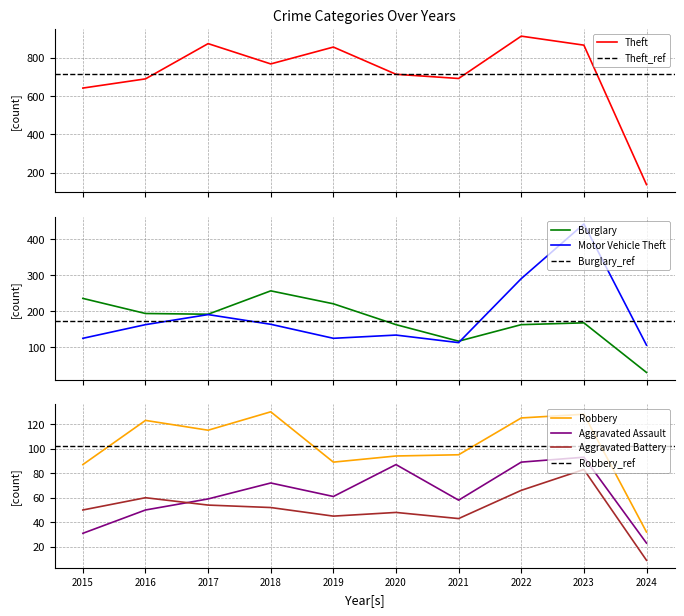

Where does the Aggravated Battery series first go above 52?

2016